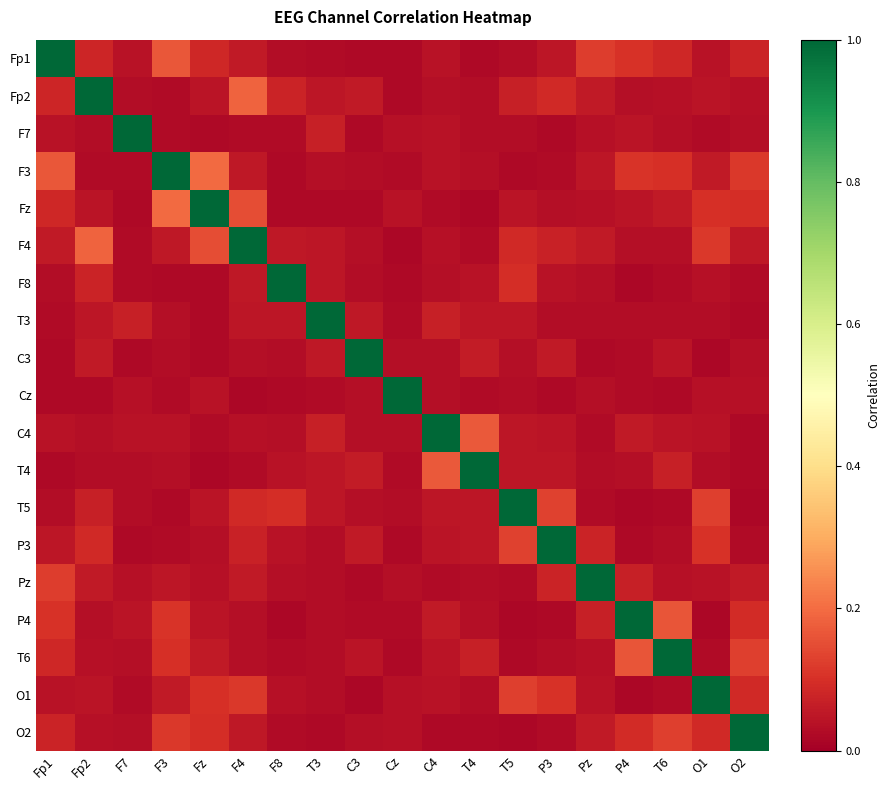

What is the greatest value displayed?

1.0